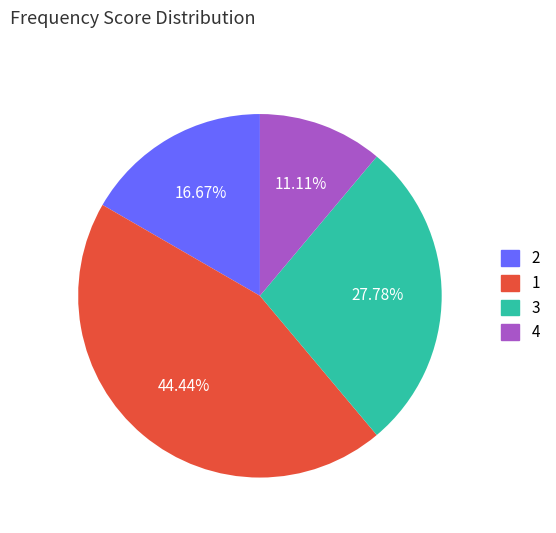

Approximately how many times larger is the value at 2 compared to 3?

0.6